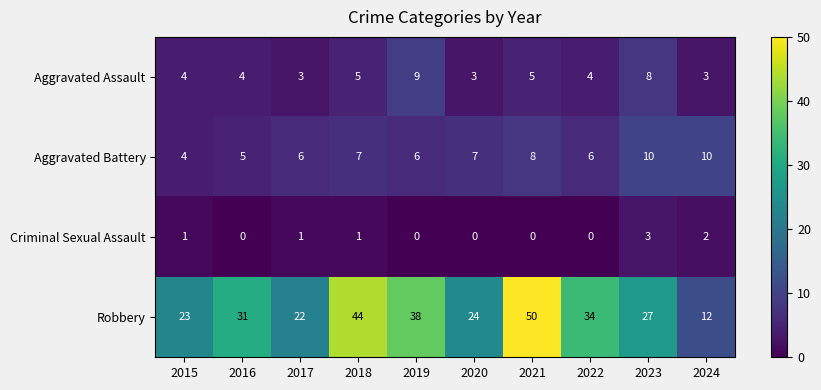

At 2018, list the series in order from smallest to largest.

Criminal Sexual Assault, Aggravated Assault, Aggravated Battery, Robbery